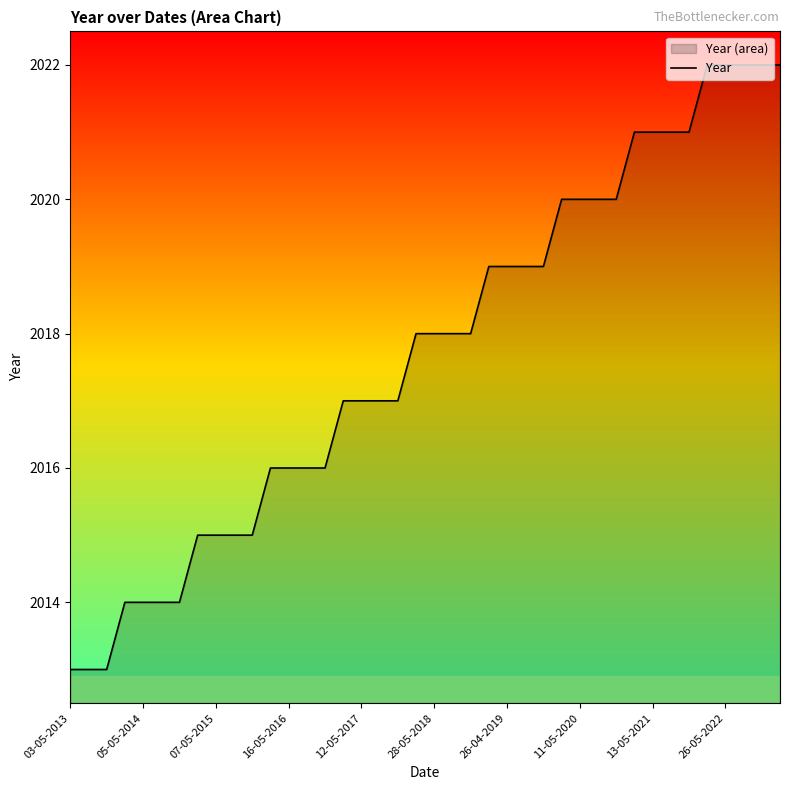

Does the chart display data point markers on the line(s)?

No